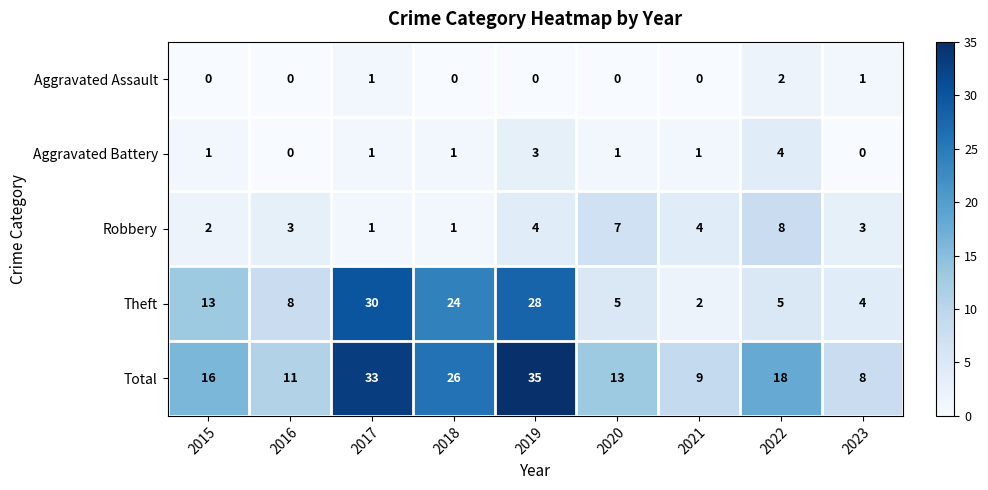

Which series changed the most between 2017 and 2023?

Theft